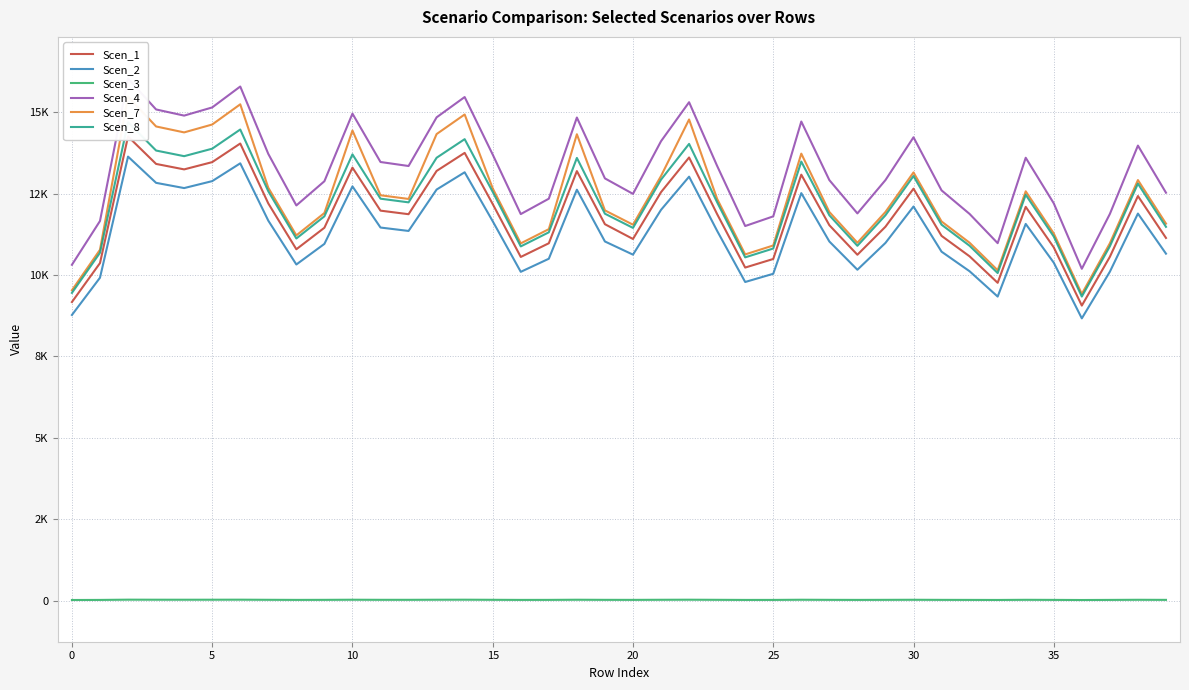

What is the spread (max minus min) of values at 22?

15281.8